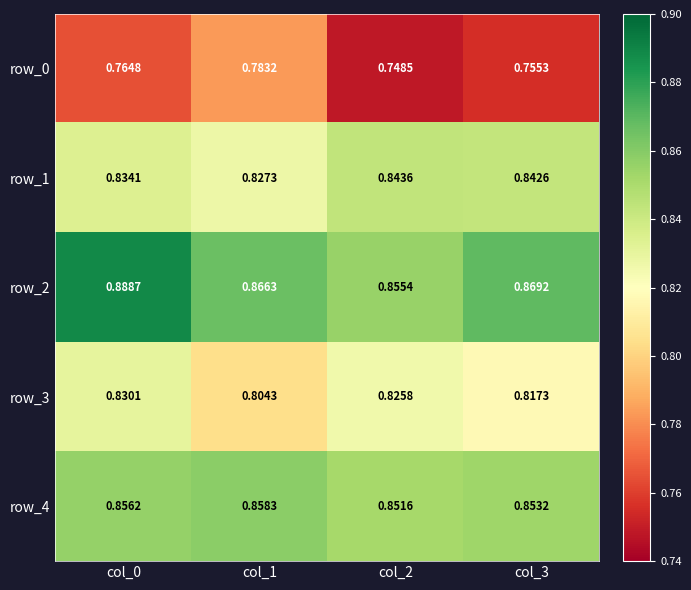

At which label is row_4 closest to 0?

col_2